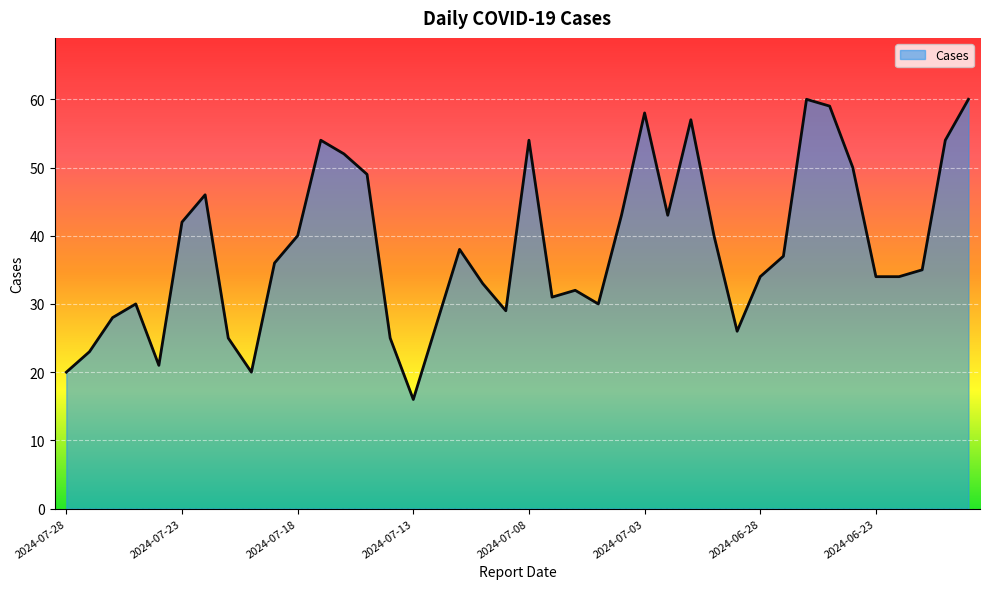

What is the maximum value shown in the chart?

60